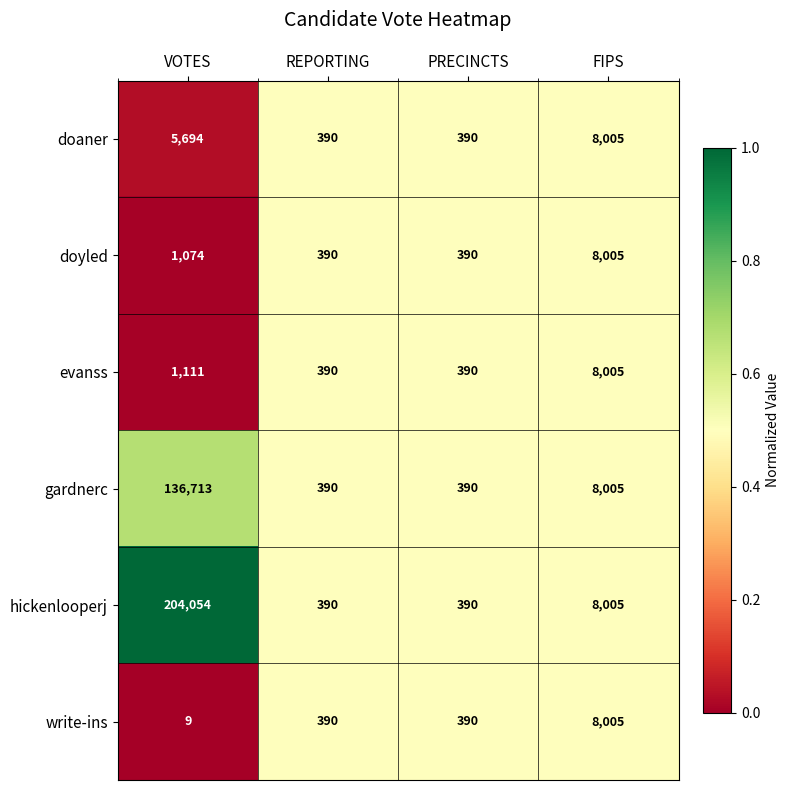

What is the approximate value of doaner at VOTES?

5694